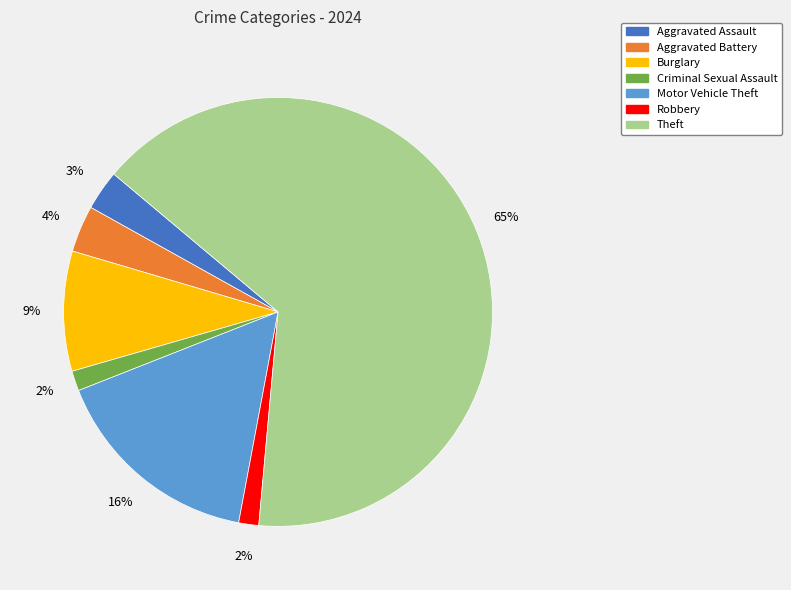

Does any single category account for the majority?

Yes